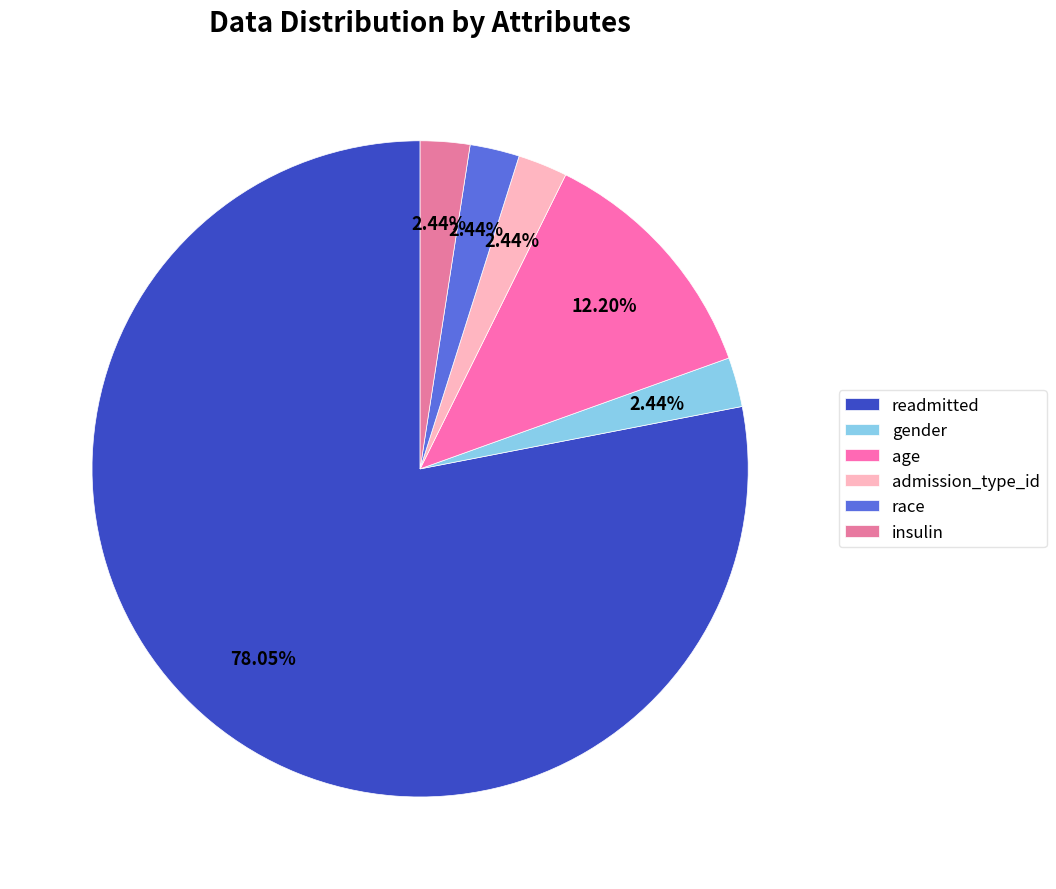

To the nearest percent, what percentage of the pie is admission_type_id?

2%